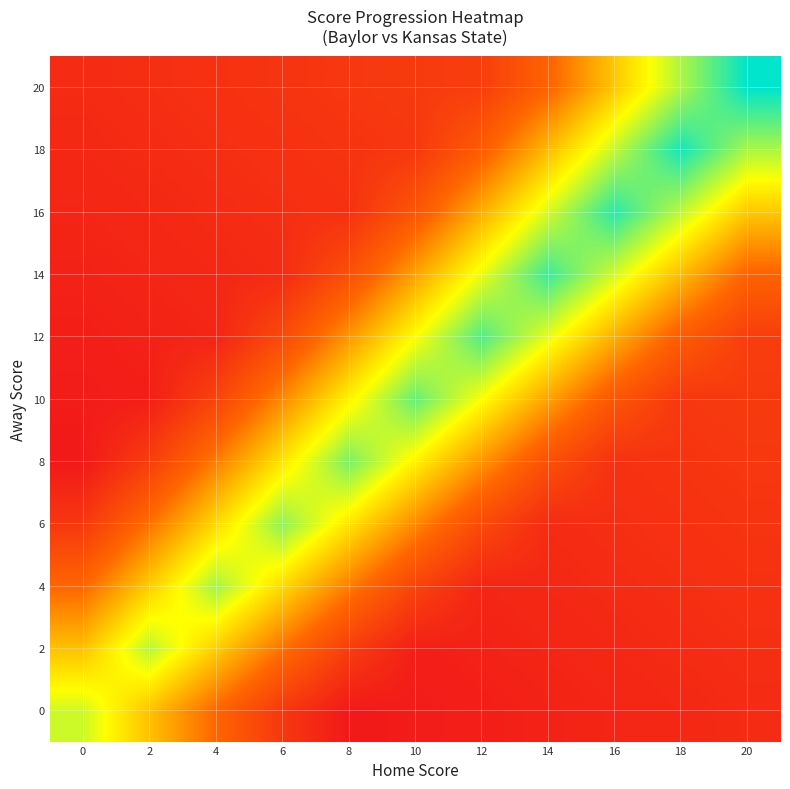

Reading left to right, extract all data points from this chart.

0: 0=59	2=44	4=29	6=14	8=4	10=5	12=6	14=7	16=8	18=9	20=10
2: 0=44	2=61	4=46	6=31	8=16	10=6	12=7	14=8	16=9	18=10	20=11
4: 0=29	2=46	4=63	6=48	8=33	10=18	12=8	14=9	16=10	18=11	20=12
6: 0=14	2=31	4=48	6=65	8=50	10=35	12=20	14=10	16=11	18=12	20=13
8: 0=4	2=16	4=33	6=50	8=67	10=52	12=37	14=22	16=12	18=13	20=14
10: 0=5	2=6	4=18	6=35	8=52	10=69	12=54	14=39	16=24	18=14	20=15
12: 0=6	2=7	4=8	6=20	8=37	10=54	12=71	14=56	16=41	18=26	20=16
14: 0=7	2=8	4=9	6=10	8=22	10=39	12=56	14=73	16=58	18=43	20=28
16: 0=8	2=9	4=10	6=11	8=12	10=24	12=41	14=58	16=75	18=60	20=45
18: 0=9	2=10	4=11	6=12	8=13	10=14	12=26	14=43	16=60	18=77	20=62
20: 0=10	2=11	4=12	6=13	8=14	10=15	12=16	14=28	16=45	18=62	20=79